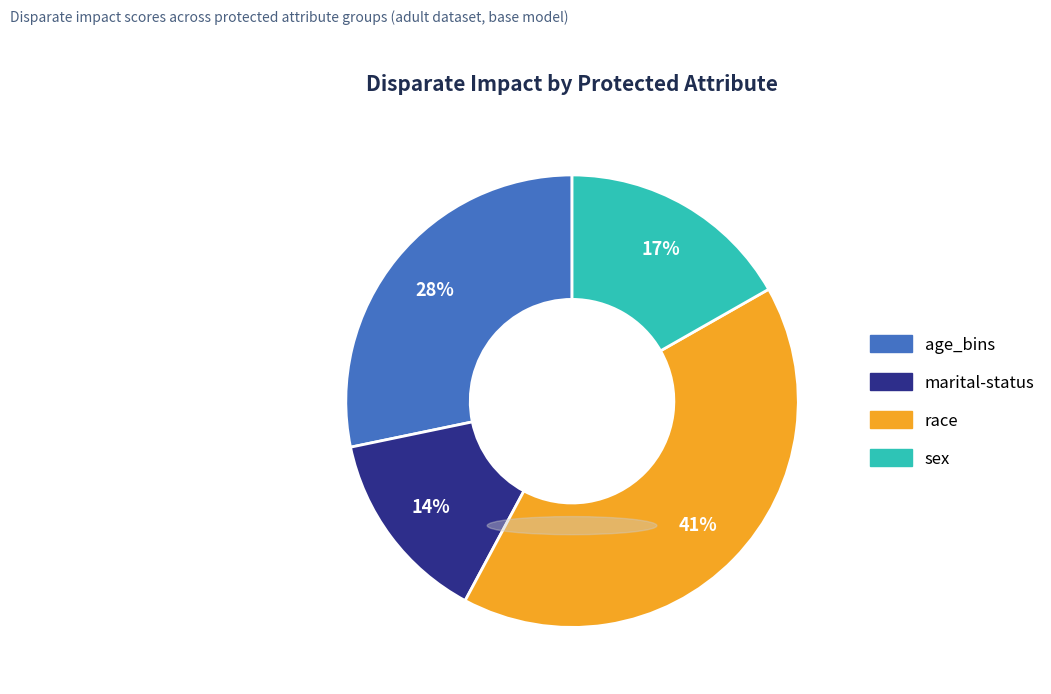

What is the smallest slice in the pie chart?

marital-status